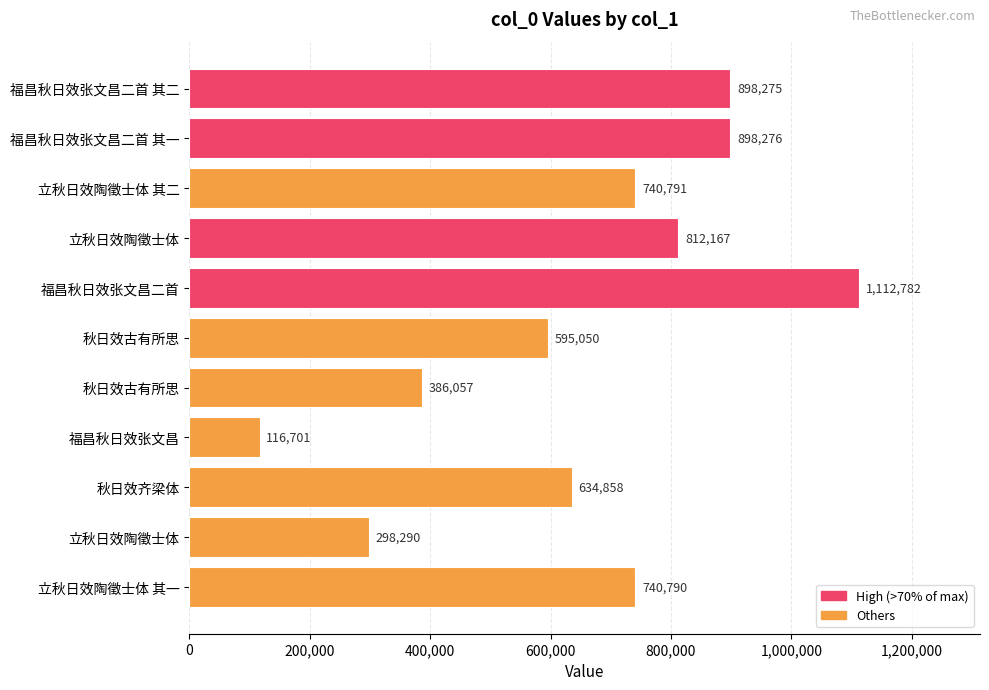

How many distinct data groups are displayed?

1